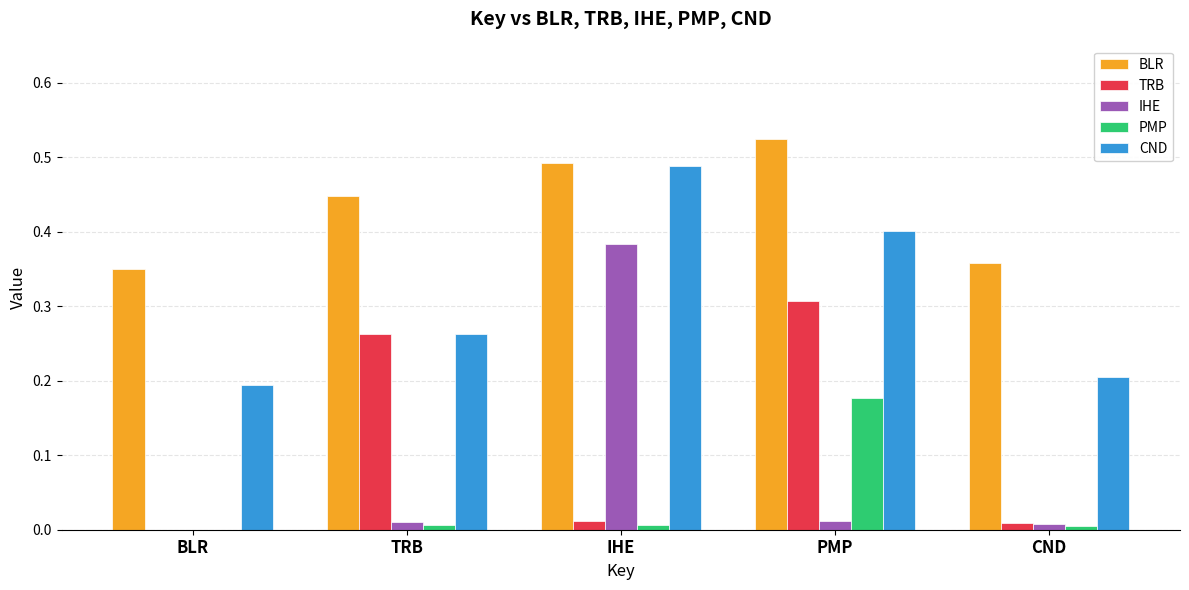

Which category has the highest value in the PMP series?

PMP